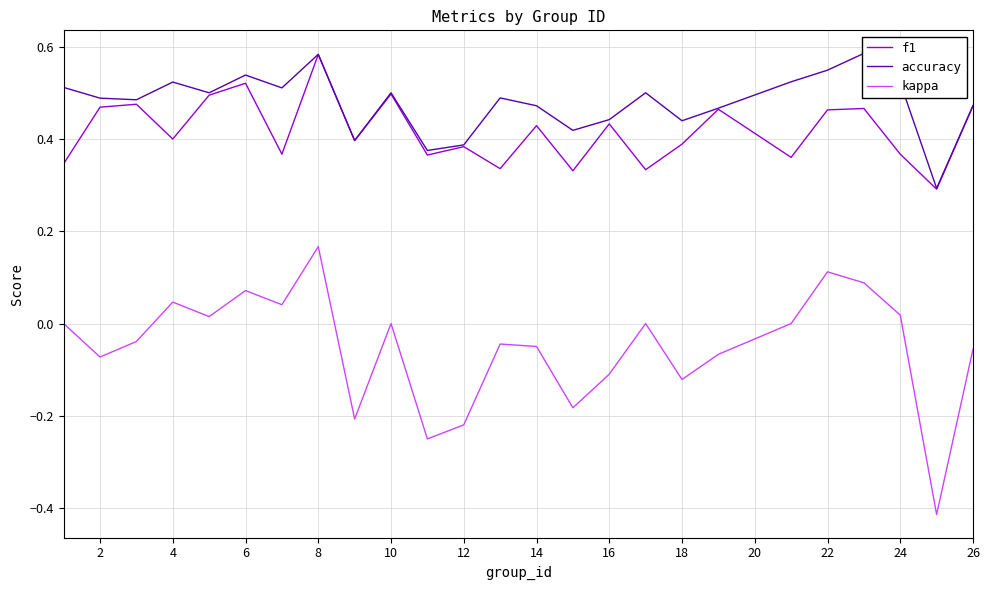

At which label does f1 reach its peak?

8